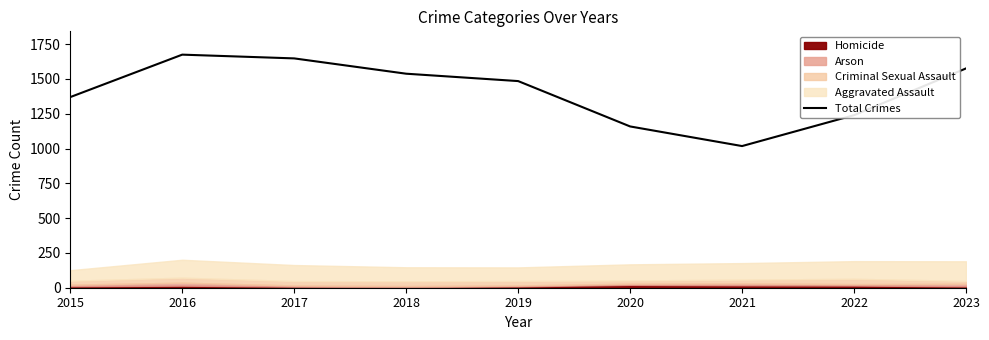

What is the approximate value at 2016, to the nearest 100?

1700